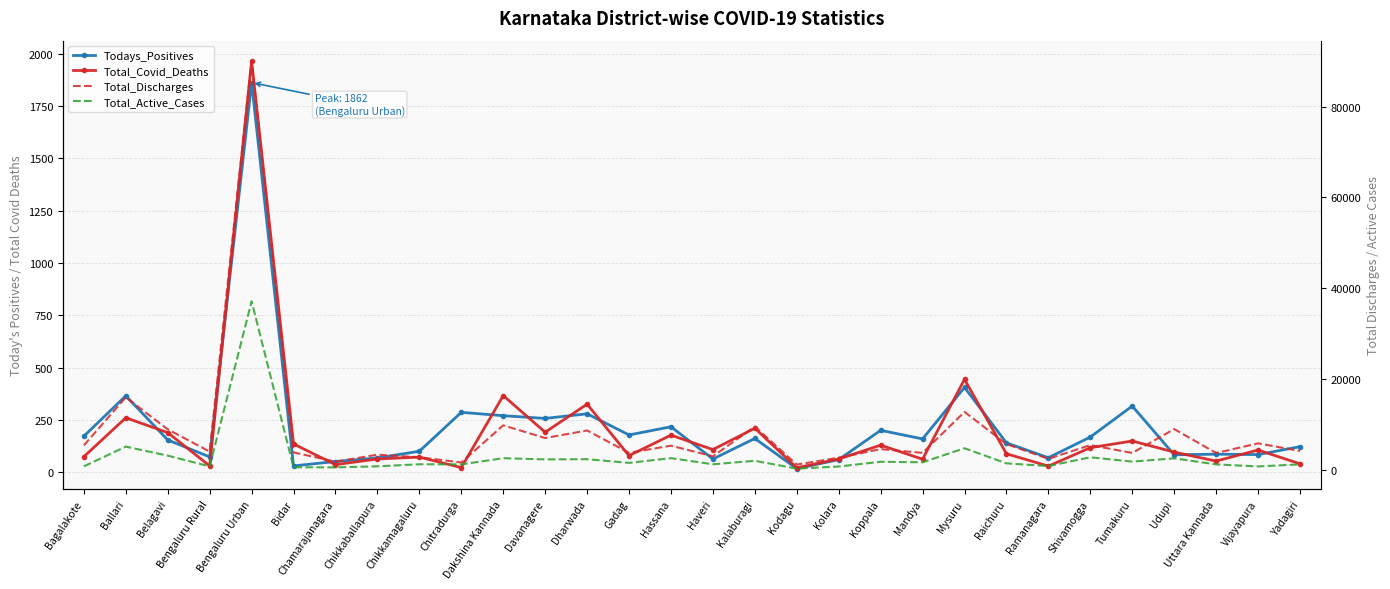

True or false: Total_Covid_Deaths and Total_Discharges intersect in this chart.

False